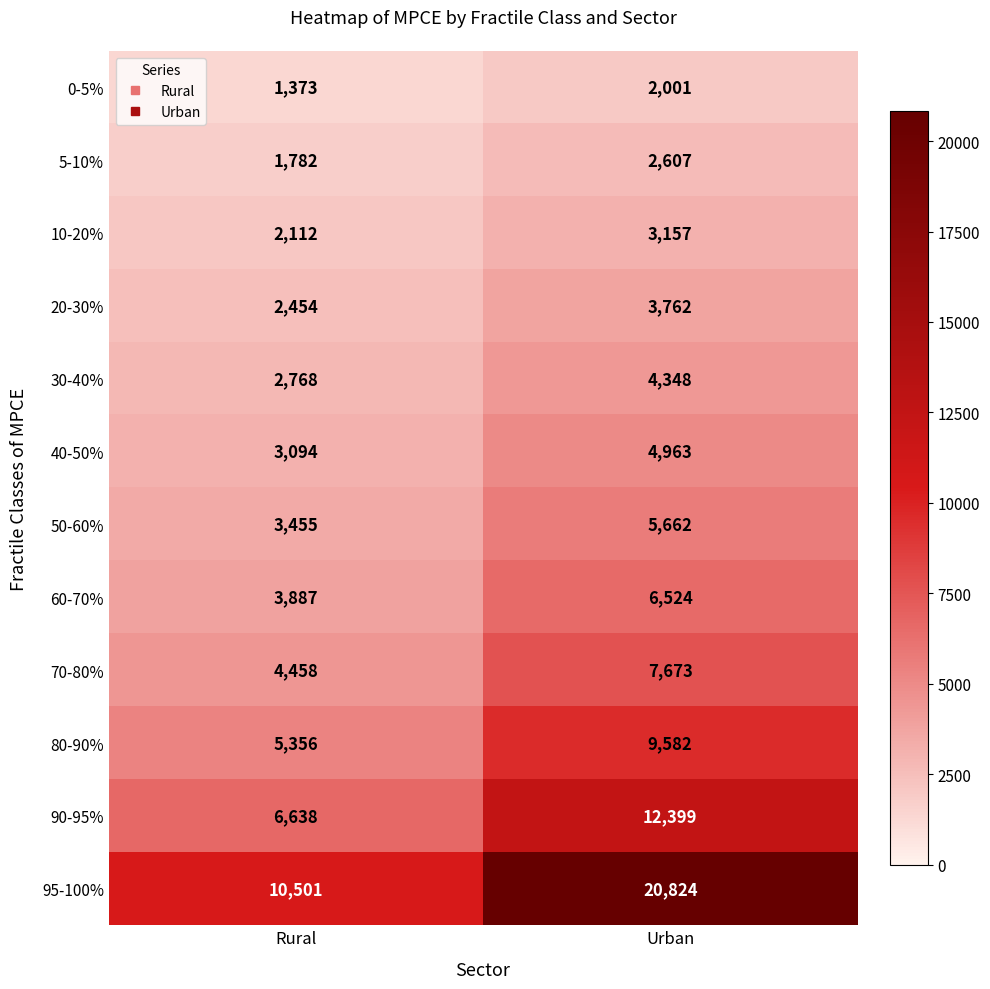

Reading right to left, extract all data points from this chart.

0-5%: 2001	1373
5-10%: 2607	1782
10-20%: 3157	2112
20-30%: 3762	2454
30-40%: 4348	2768
40-50%: 4963	3094
50-60%: 5662	3455
60-70%: 6524	3887
70-80%: 7673	4458
80-90%: 9582	5356
90-95%: 12399	6638
95-100%: 20824	10501